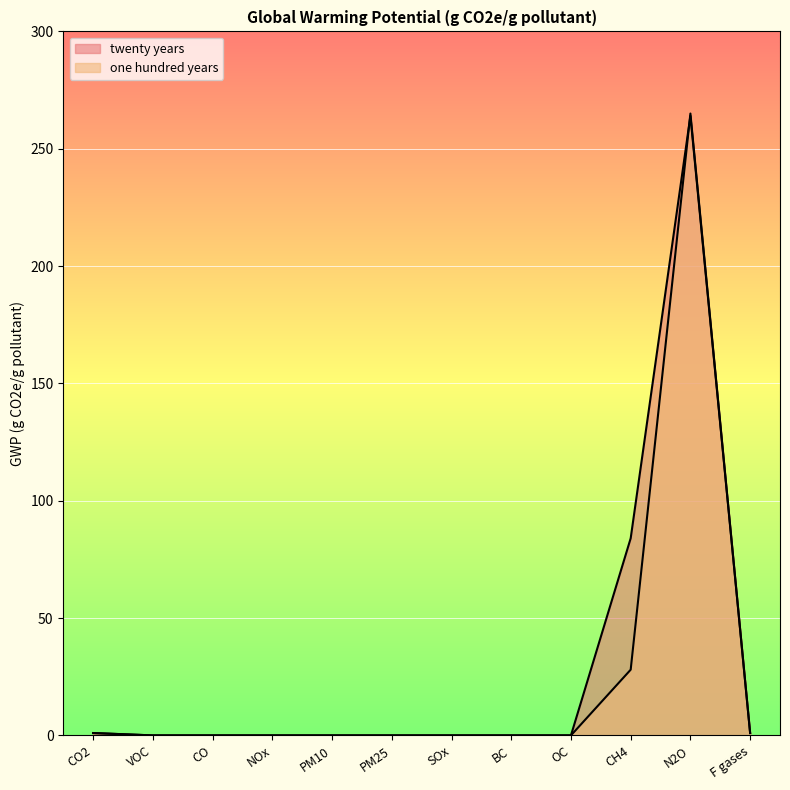

Where do one hundred years and twenty years first cross each other?

CH4 and N2O